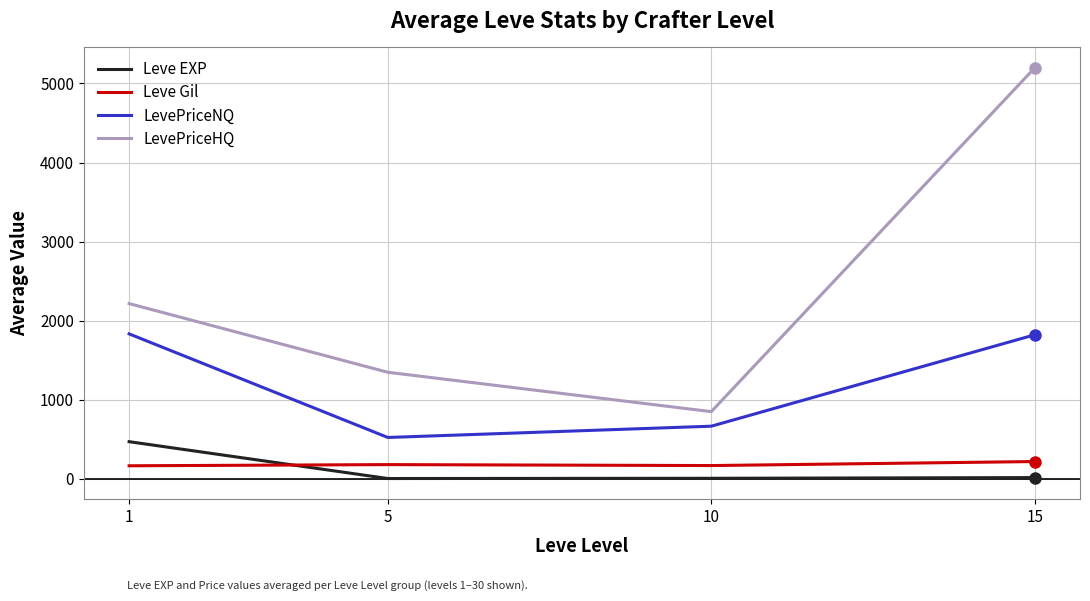

What is the lowest value of the Leve EXP series?

2.3